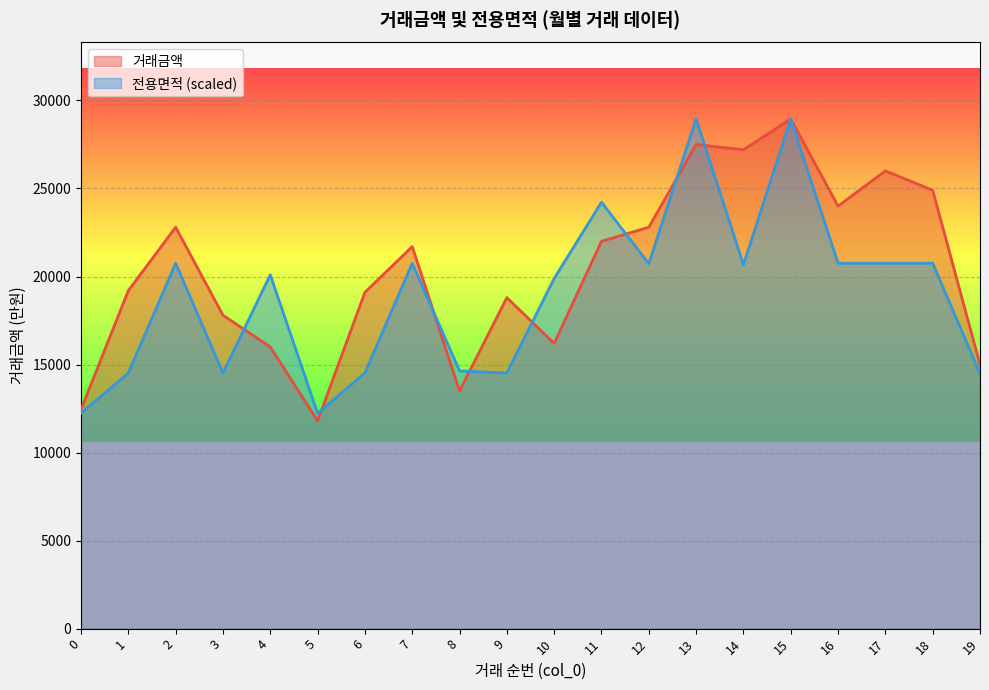

True or false: 전용면적 has more than 1 points higher than both neighbors.

True